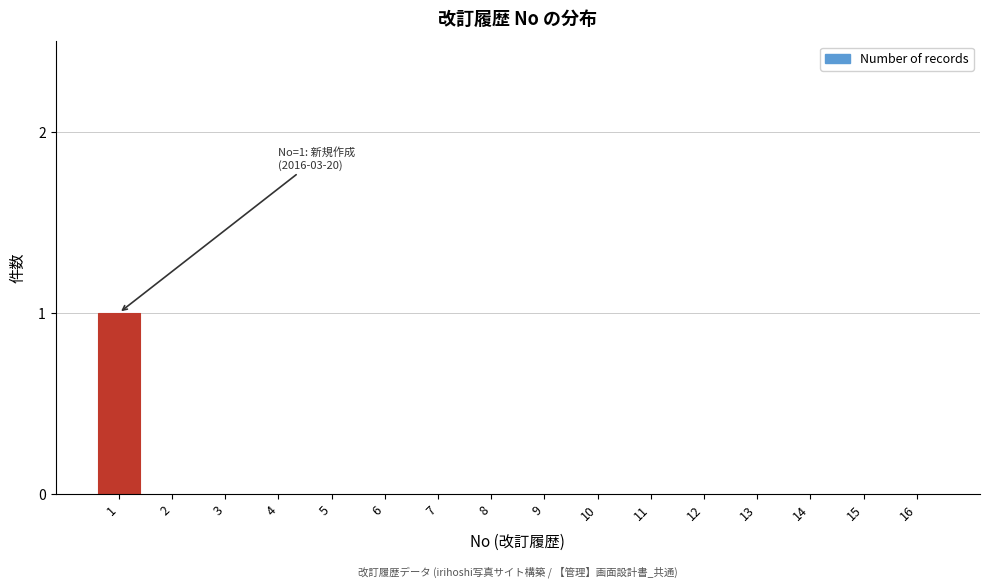

Reading left to right, transcribe all the data shown in this chart.

1=1	2=0	3=0	4=0	5=0	6=0	7=0	8=0	9=0	10=0	11=0	12=0	13=0	14=0	15=0	16=0